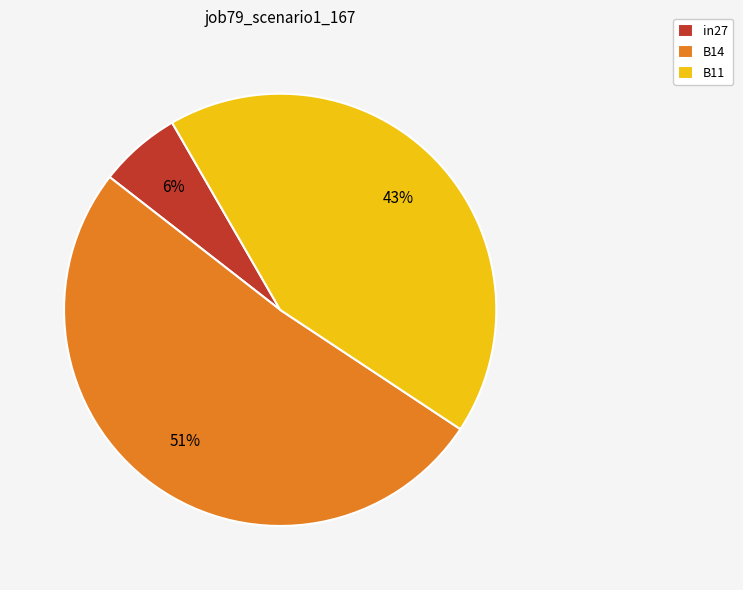

Is there any slice that represents more than half of the pie?

Yes